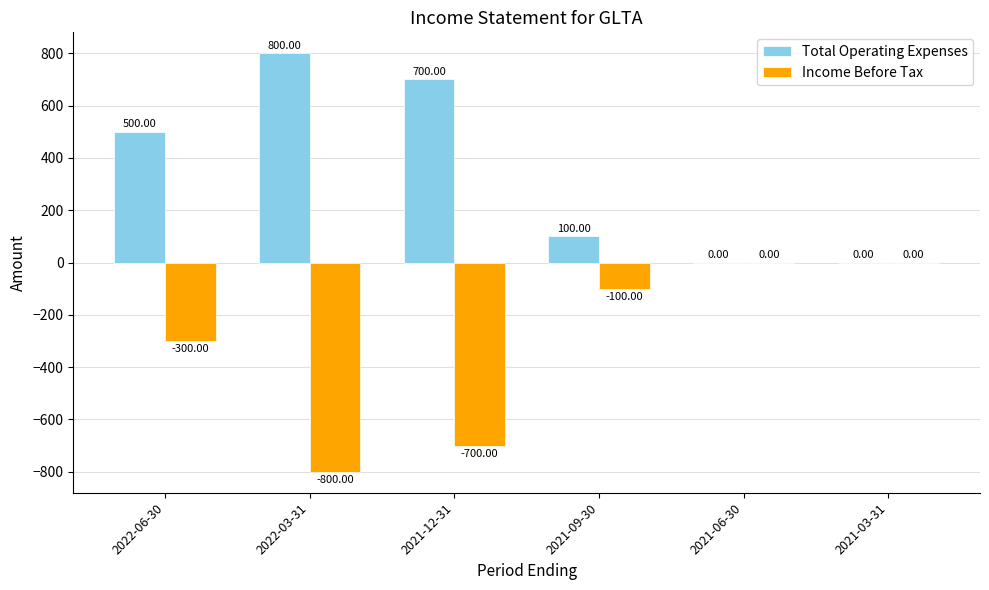

At which category is the sum across all series the highest?

2022-06-30